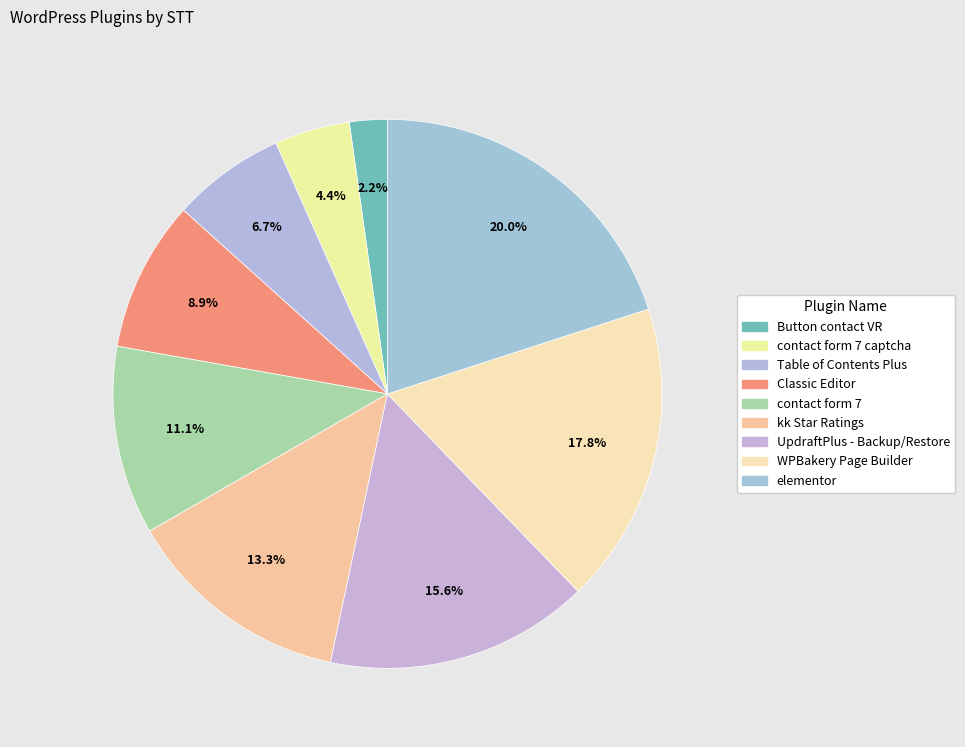

Which has a higher value, kk Star Ratings or Table of Contents Plus?

kk Star Ratings